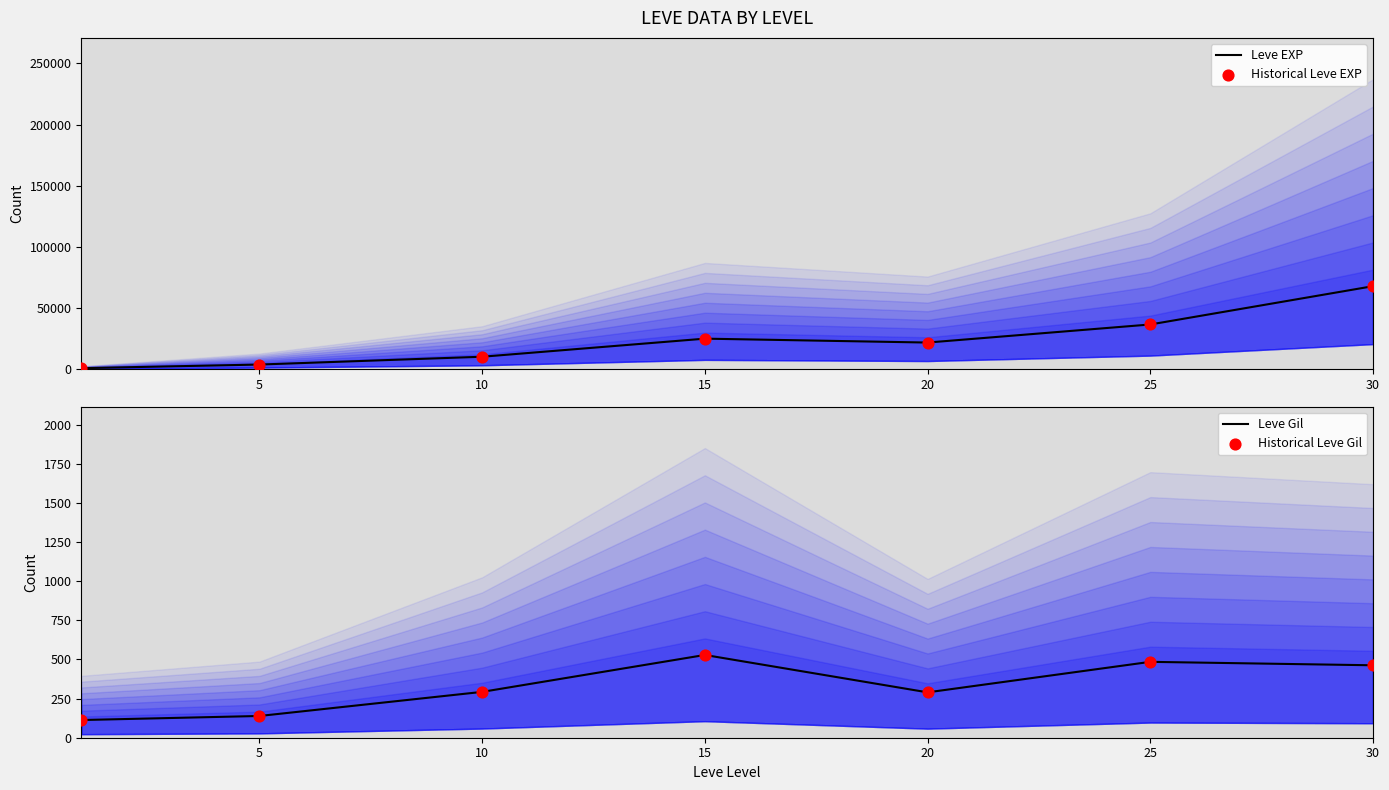

At which category is the sum across all series the highest?

30